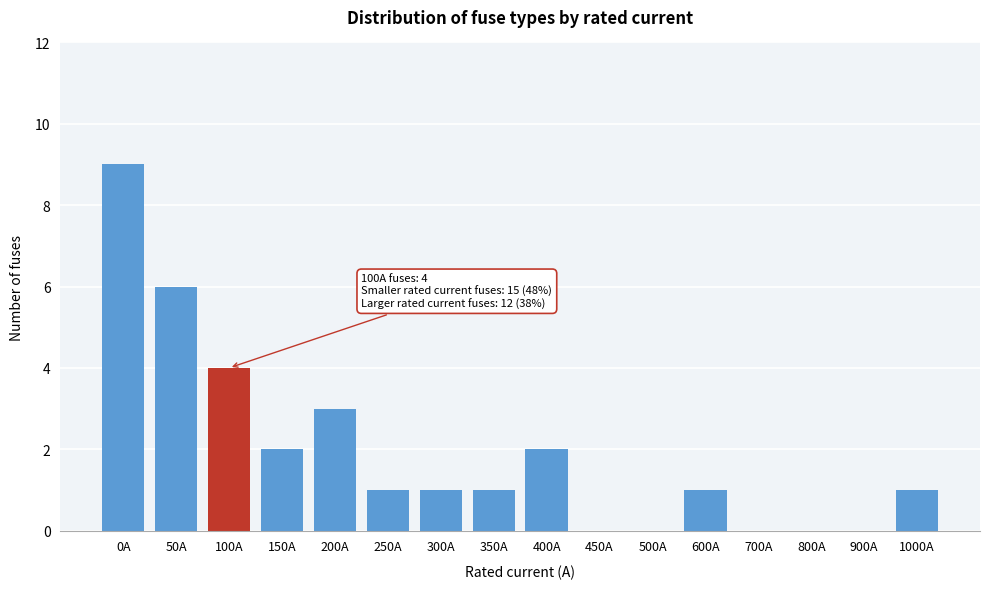

Reading left to right, list all the values displayed in this chart.

0A=9	50A=6	100A=4	150A=2	200A=3	250A=1	300A=1	350A=1	400A=2	450A=0	500A=0	600A=1	700A=0	800A=0	900A=0	1000A=1